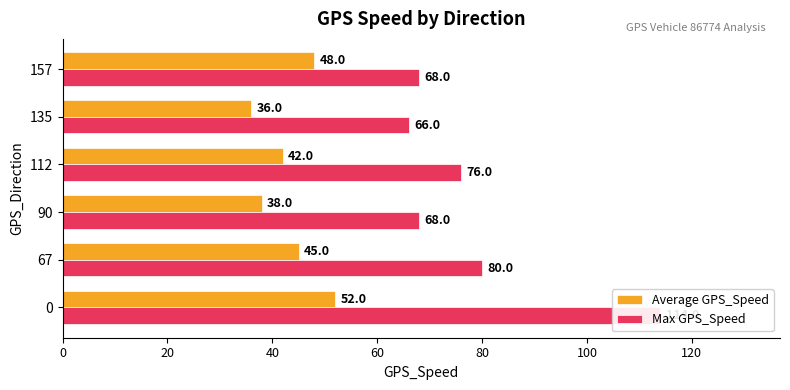

True or false: Max GPS_Speed has a value of 34 at 135.

False